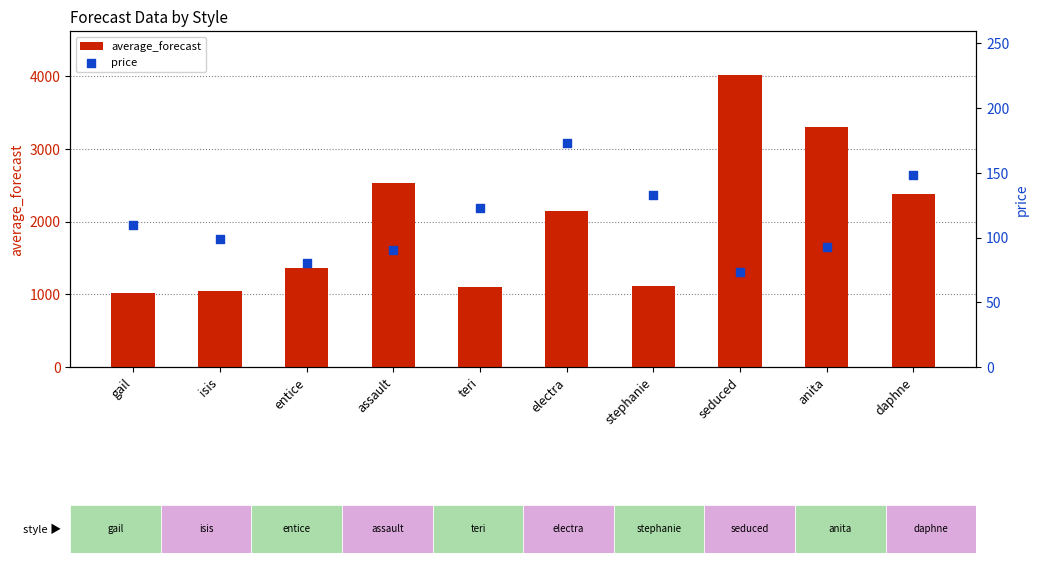

What are all the series names shown in the legend?

average_forecast, price